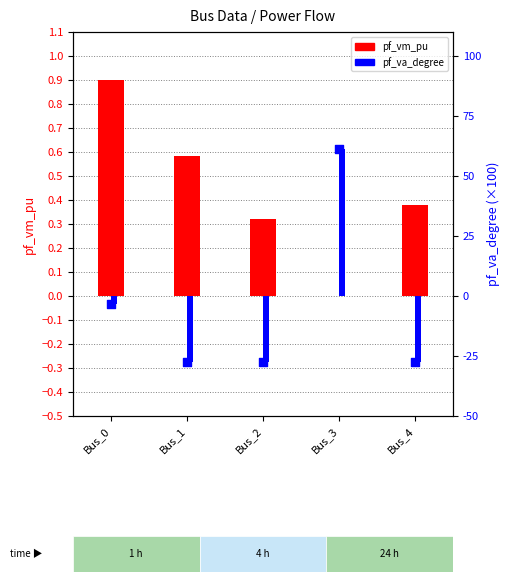

What is the total value across all series at Bus_1?

0.3